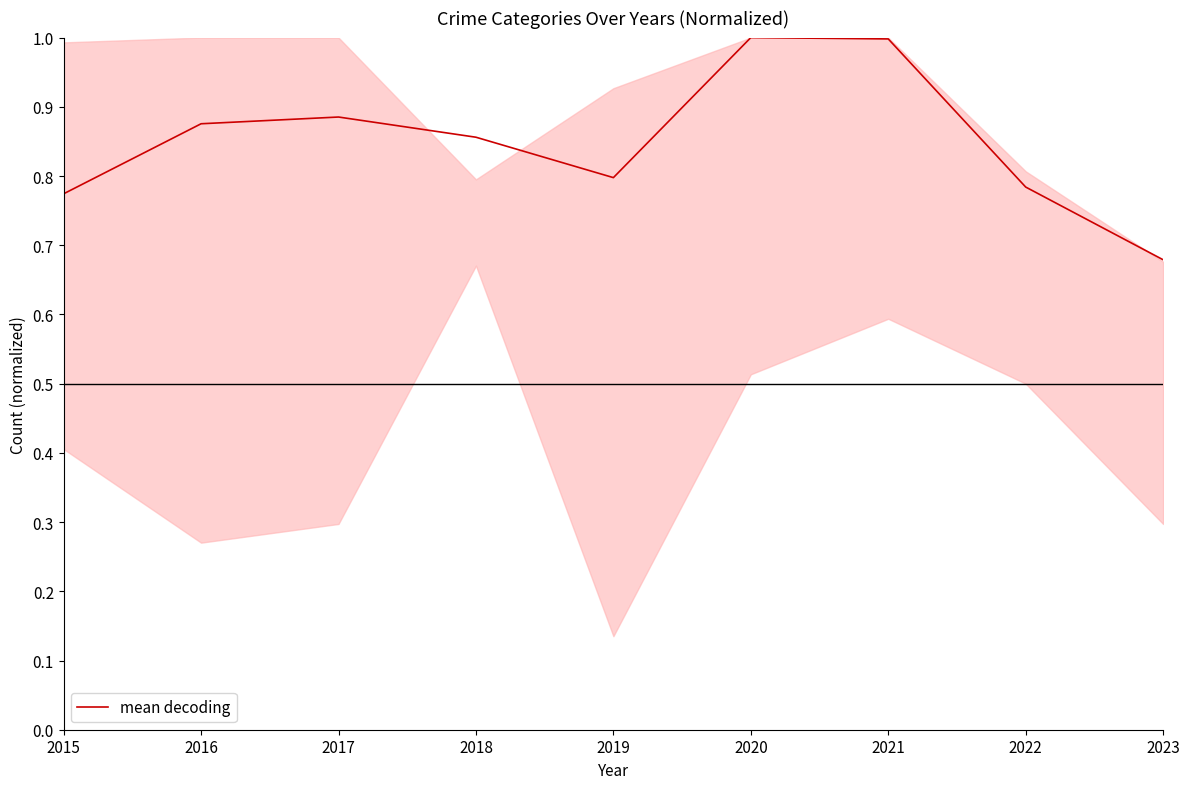

The value at 2022 is 0.5. True or false?

False